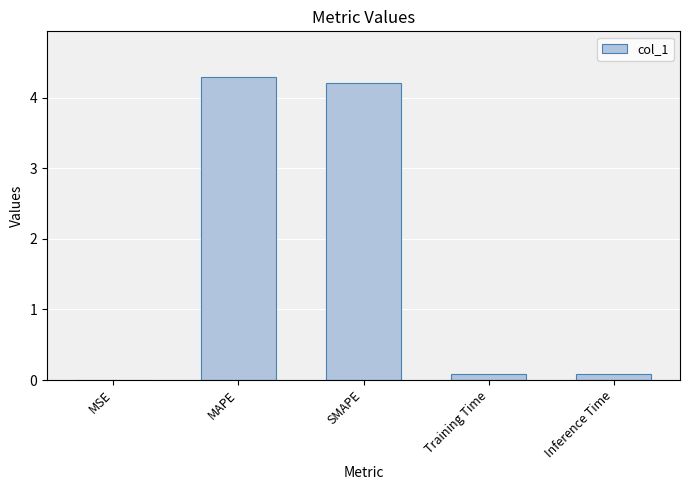

How many categories are shown in the chart?

5